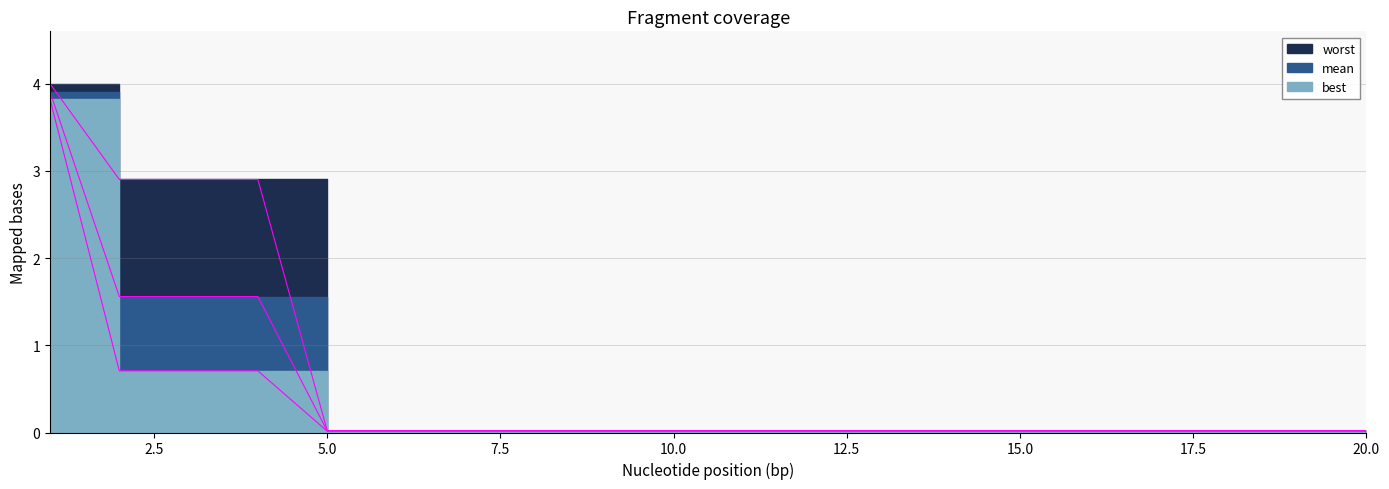

At how many categories does at least one series exceed 1?

4